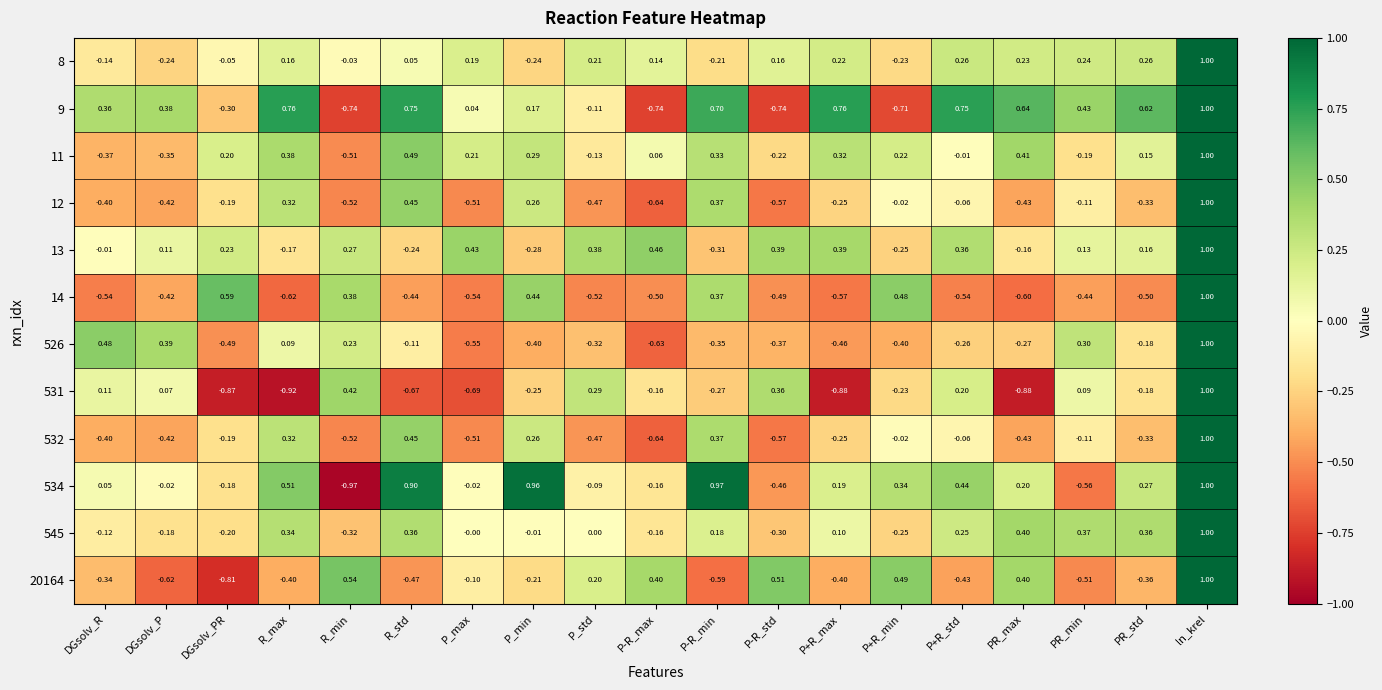

What is the spread (max minus min) of values at P_min?

1.4